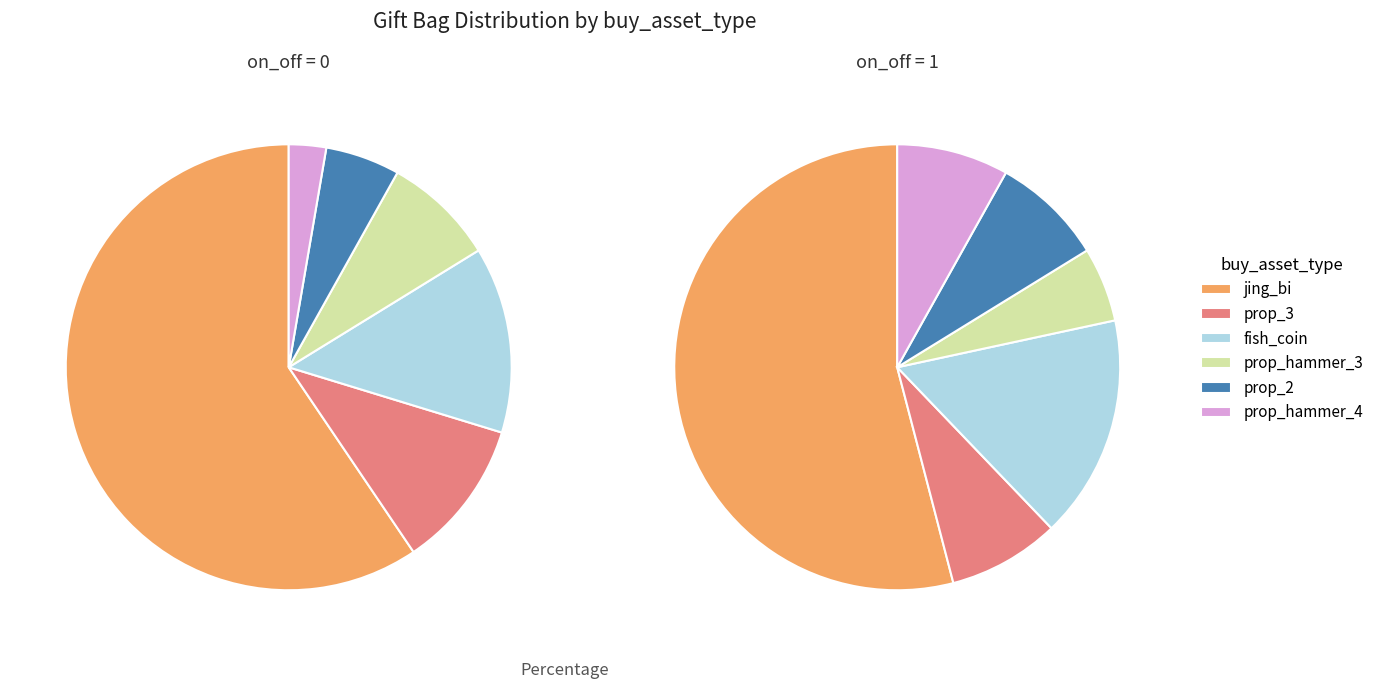

What is the change in value from on_off=0 to on_off=1?

-10